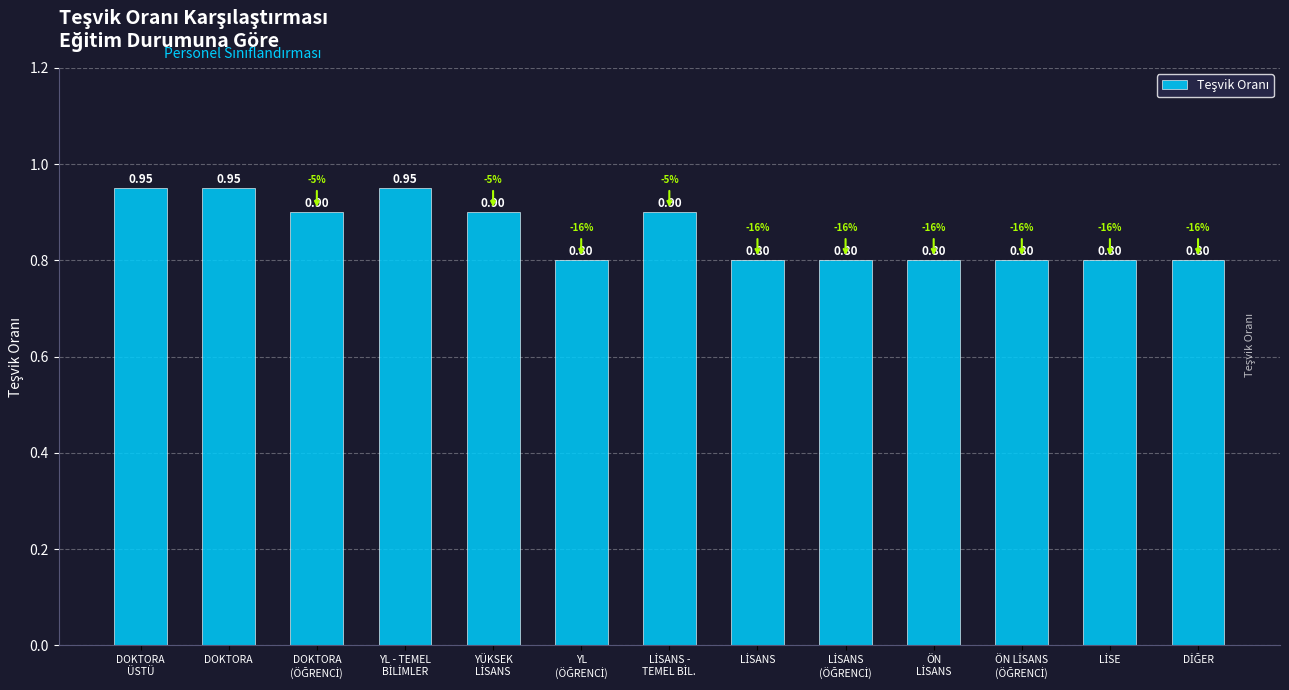

What is the sum of all values?

11.2